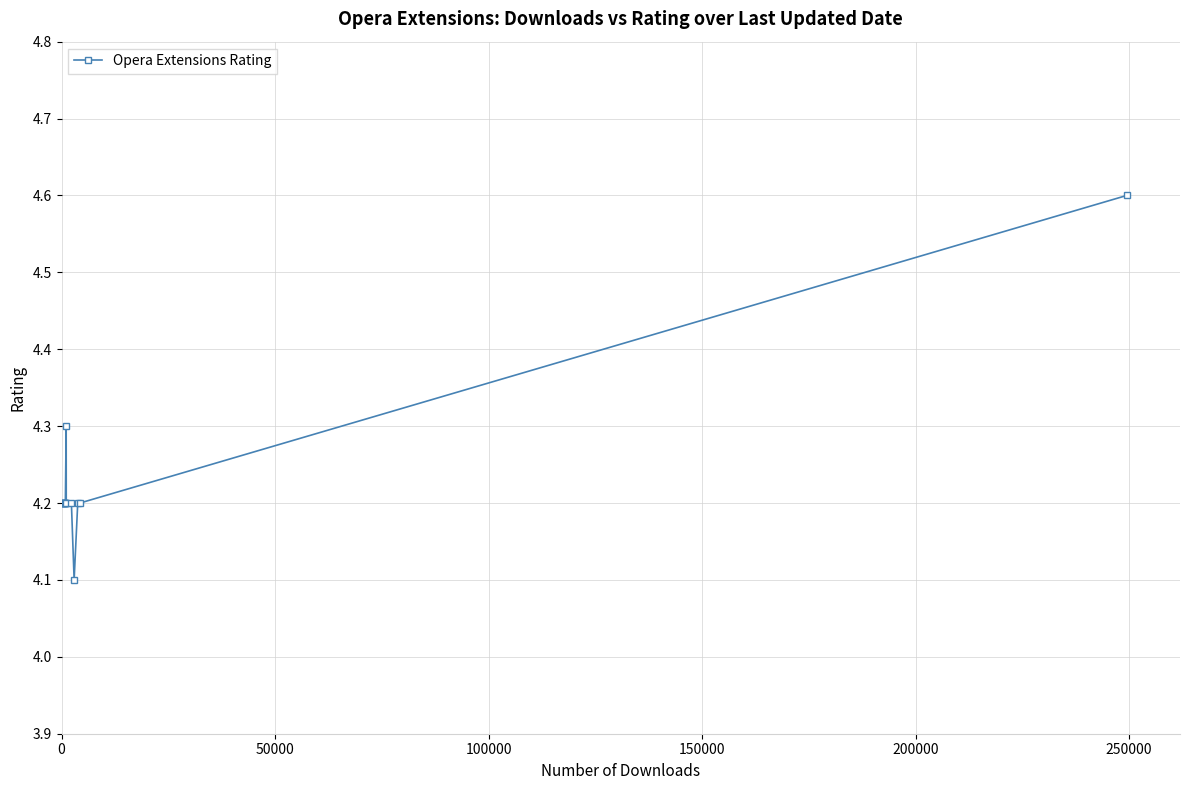

What is the average value?

4.2